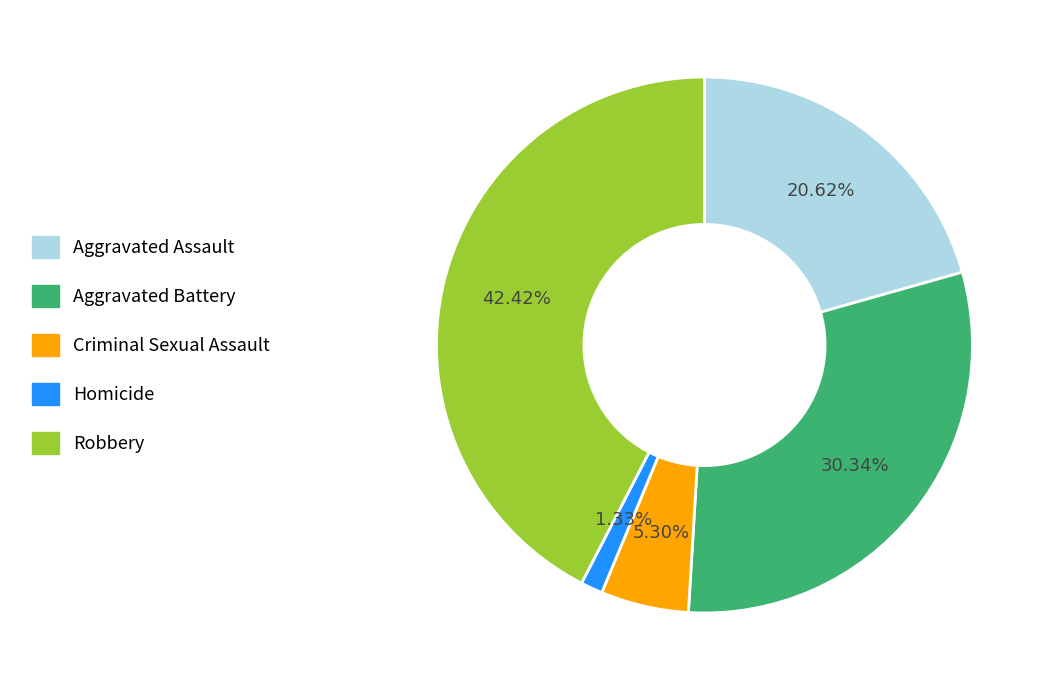

Count the number of slices in the pie.

5